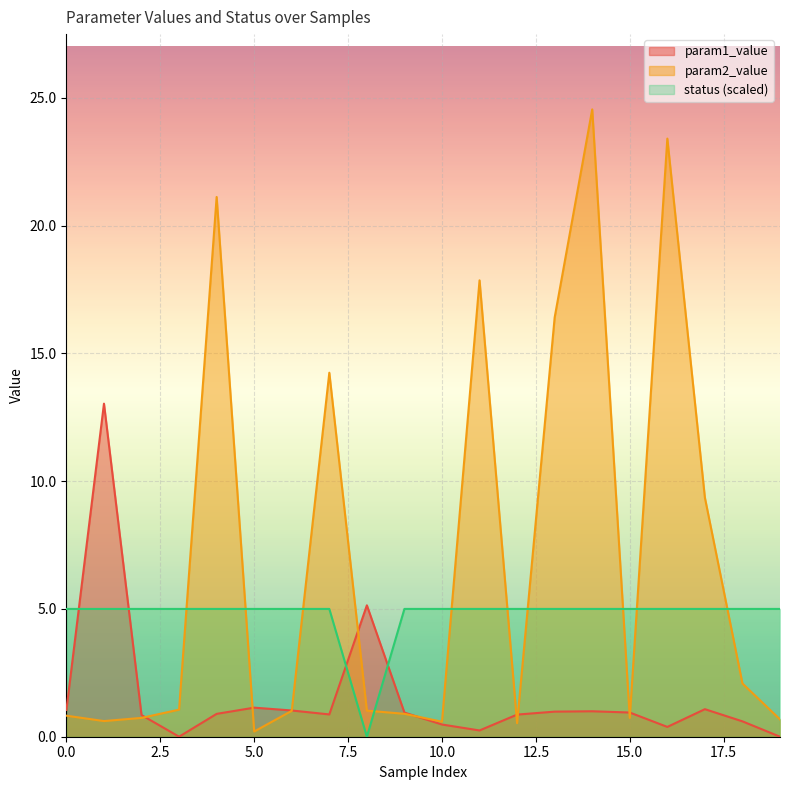

What is the difference between the highest and lowest values at 1?

12.4